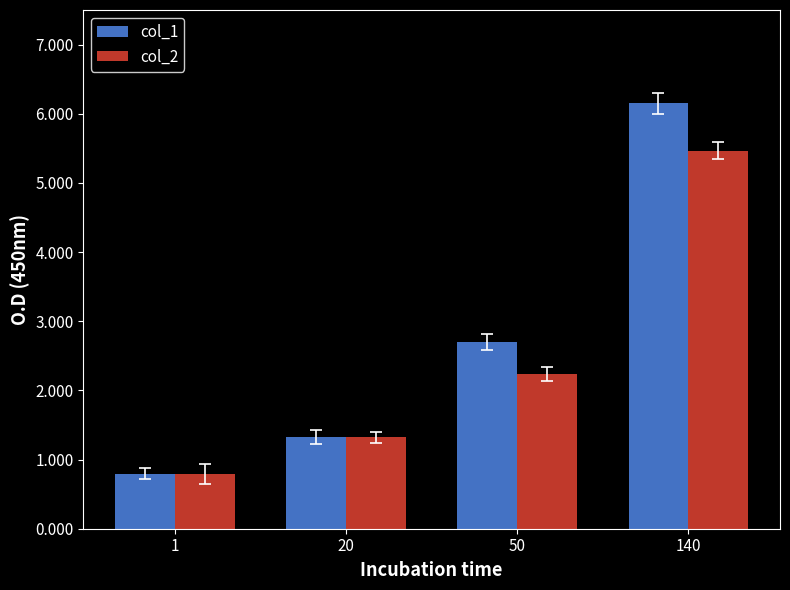

At 140, list the series in order from largest to smallest.

col_1, col_2